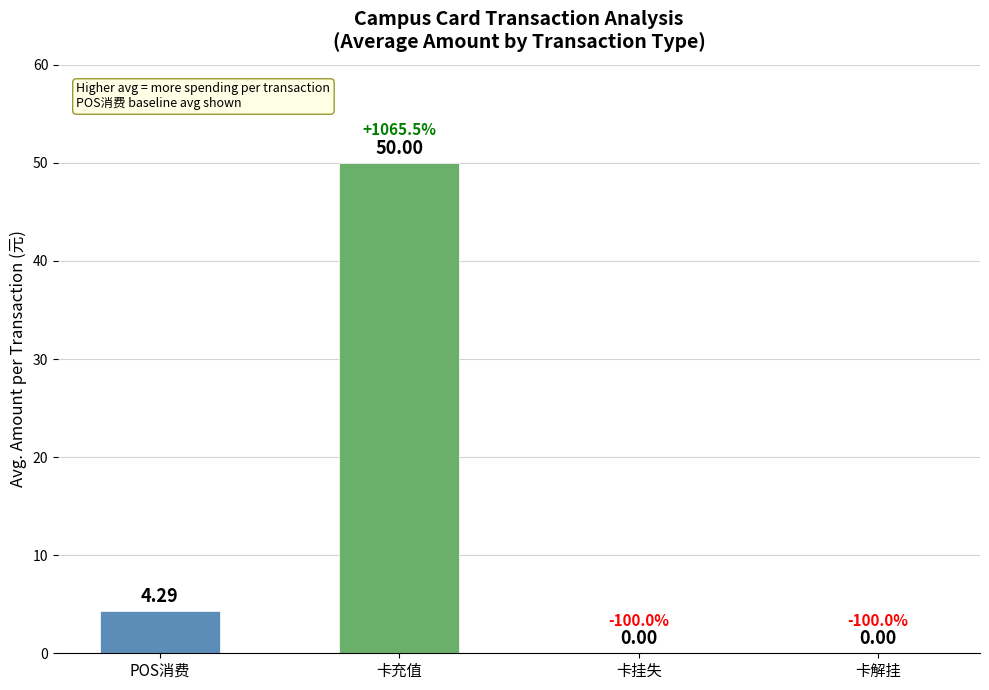

Count the number of data series in this chart.

1